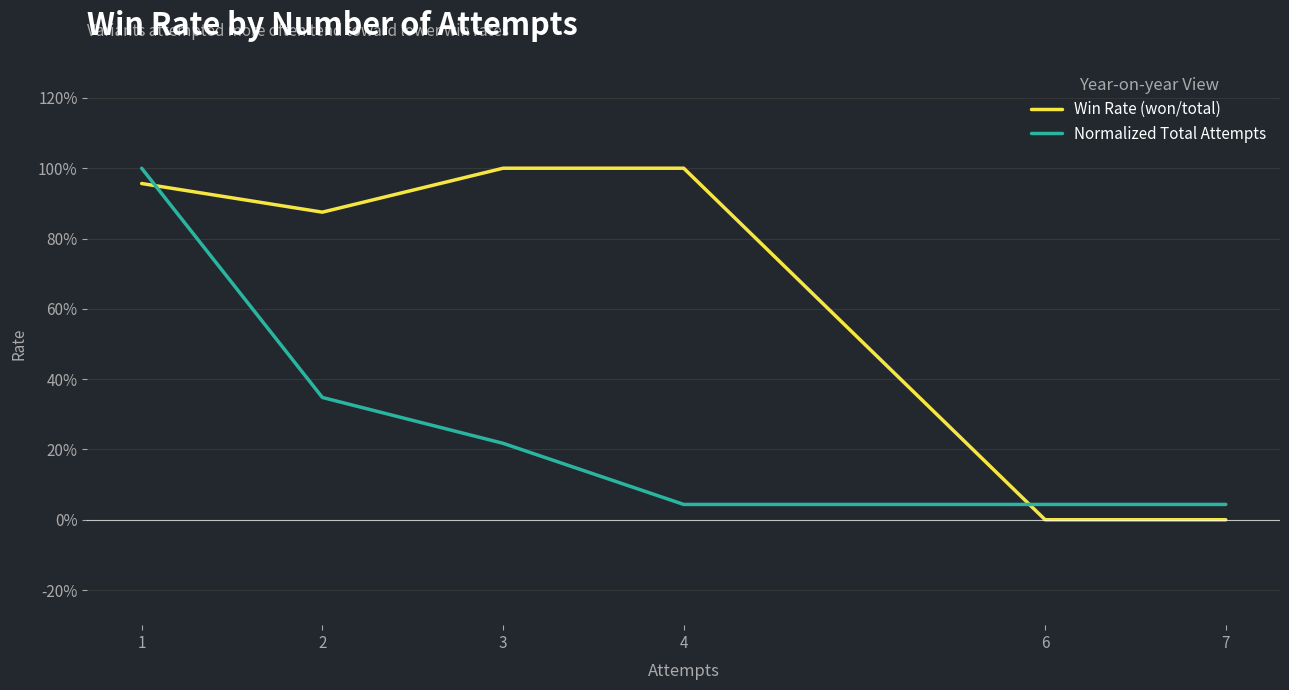

Is this an area chart (filled region under the line)?

No